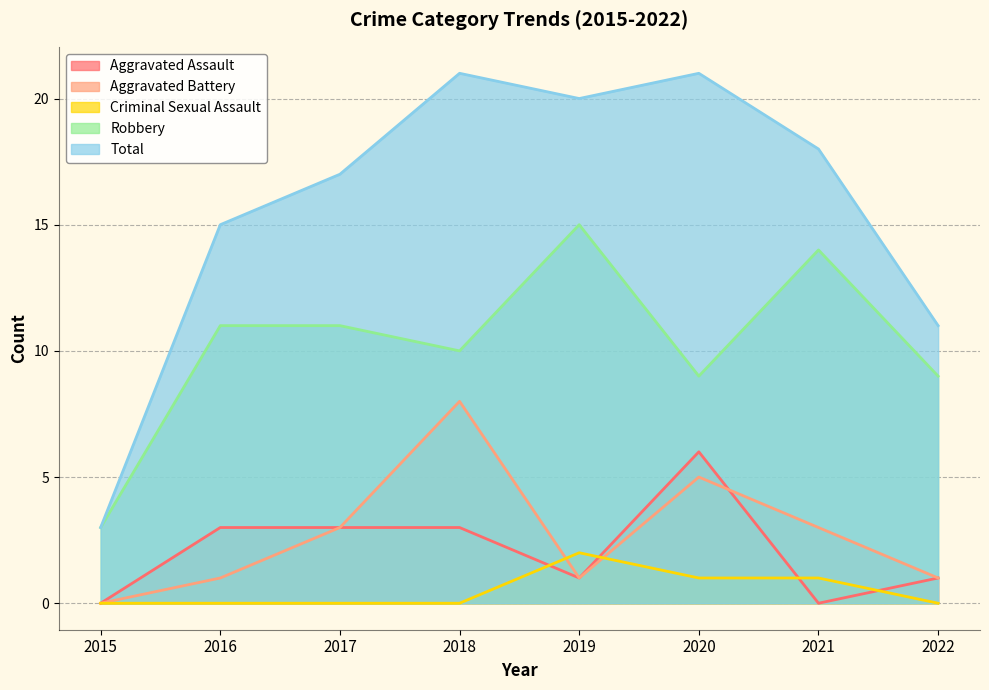

Which category has the highest value in the Aggravated Assault series?

2020